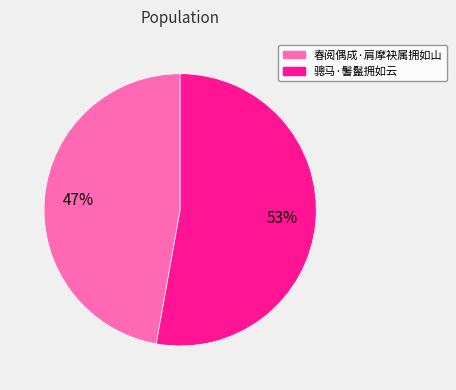

How many segments does this pie chart have?

2